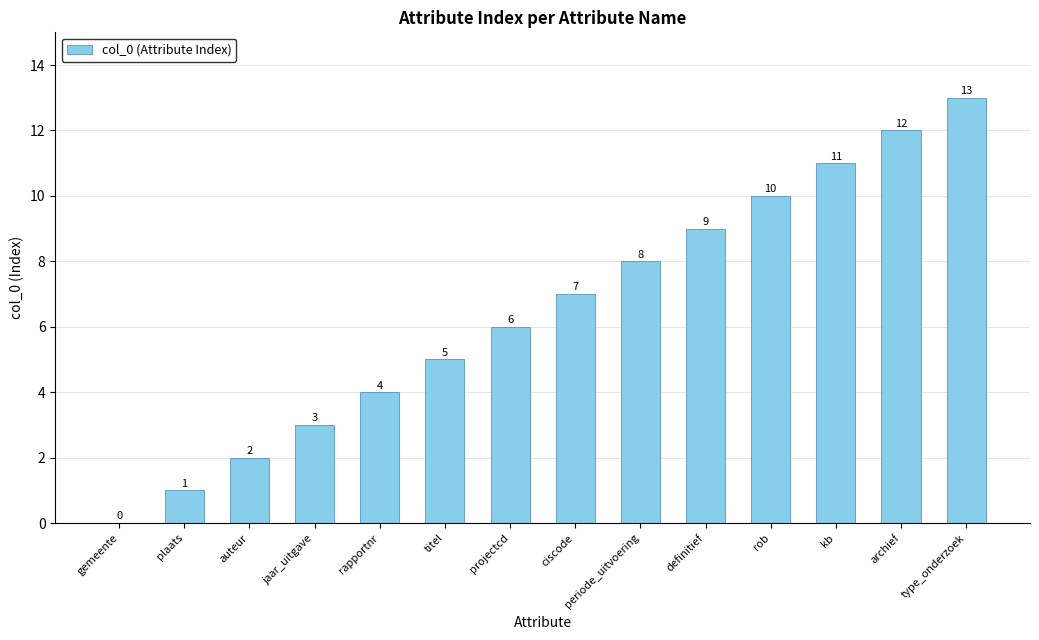

What is the approximate value at titel, to the nearest 5?

5